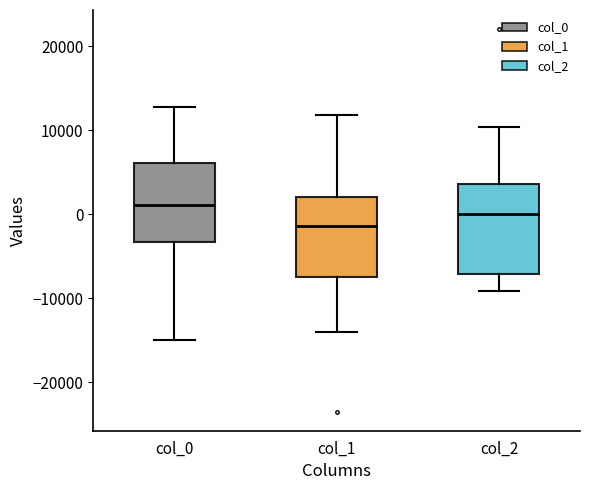

Which box has the highest median line?

col_0